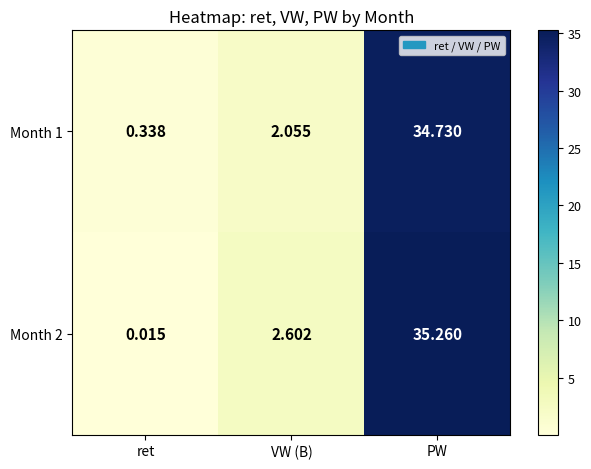

At which category does the chart reach its peak across all series?

PW